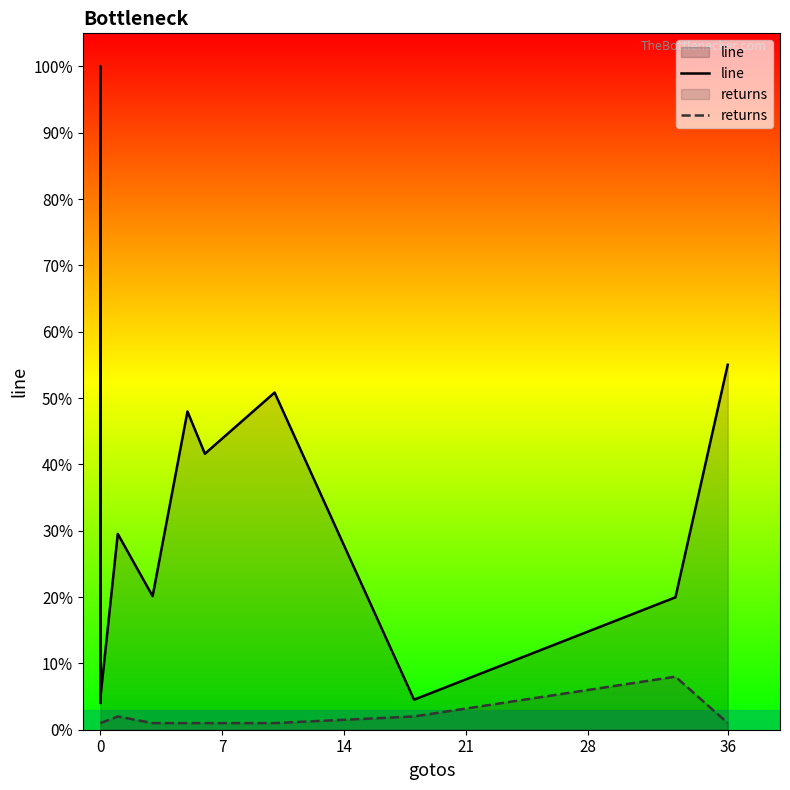

True or false: returns has more than 2 points higher than both neighbors.

False